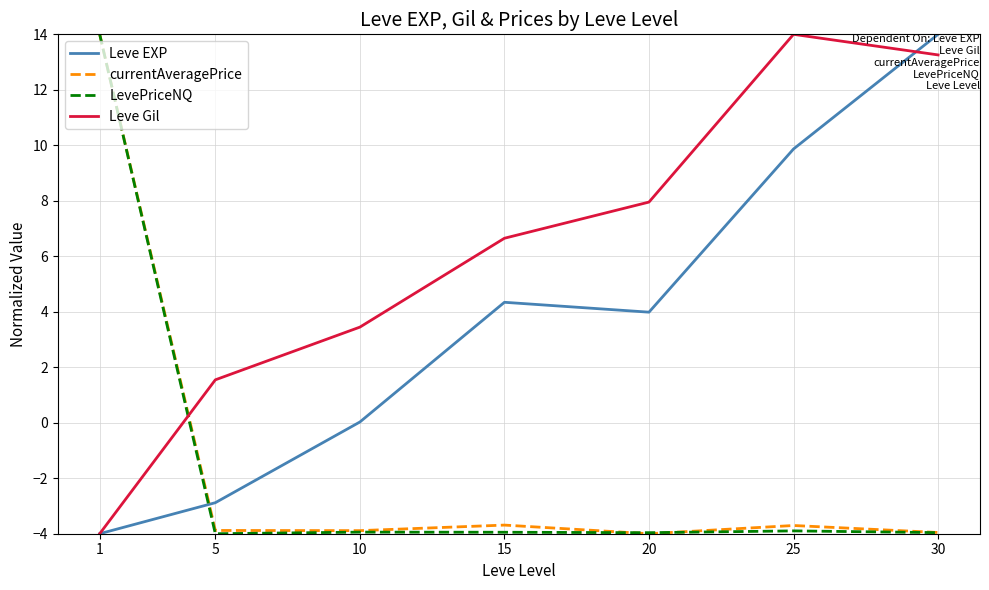

In Leve Gil, how many points are higher than both neighbors (excluding endpoints)?

1